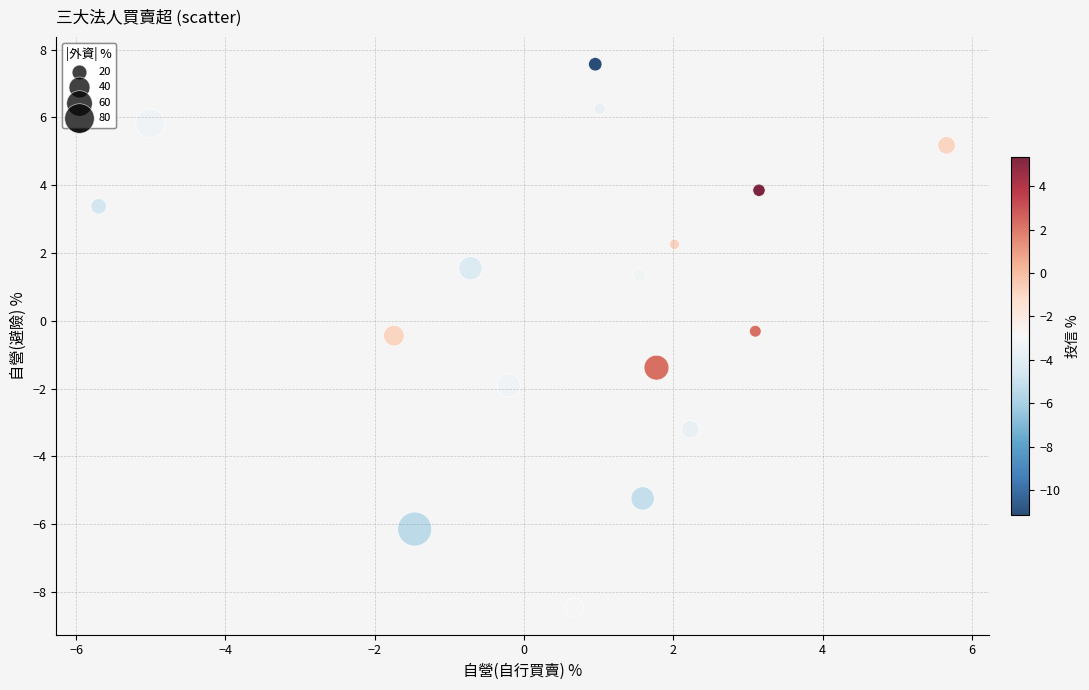

What is the range of Y values (max minus min)?

16.0